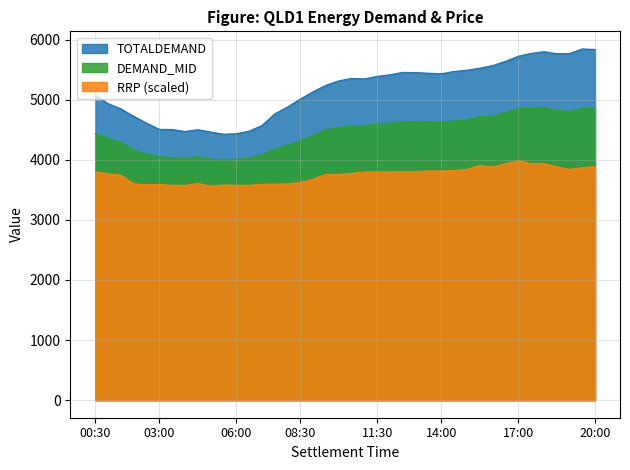

What is the total value across all series at 01:00?

13045.9